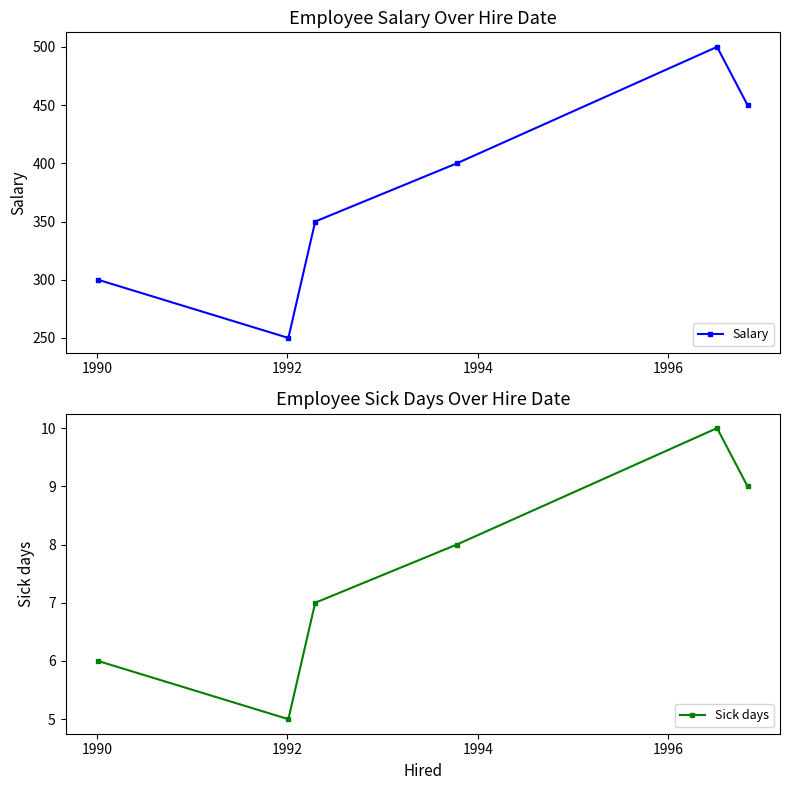

How many interior local valleys does the Salary series have?

1